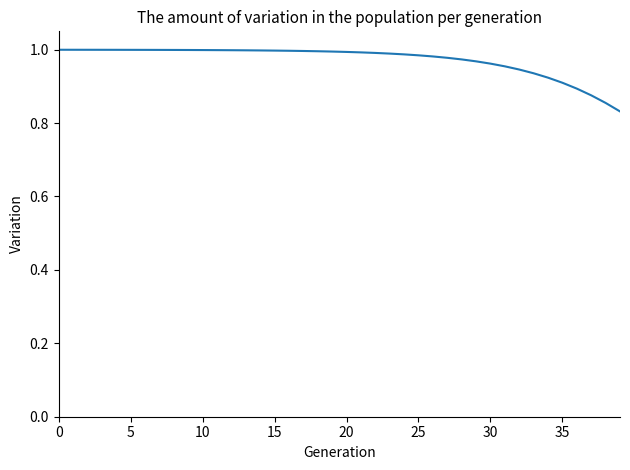

How many lines are shown in the chart?

1